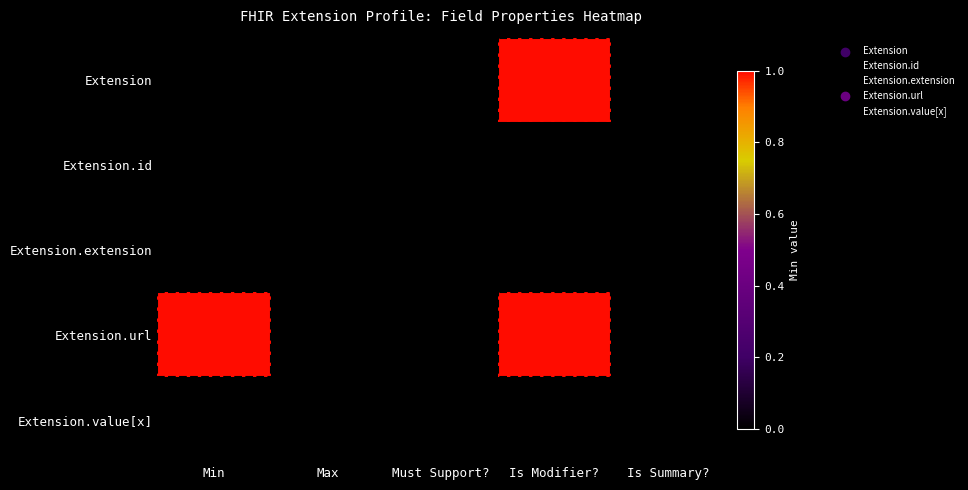

Reading left to right, extract all data points from this chart.

Extension: Min=0	Max=0	Must Support?=0	Is Modifier?=1	Is Summary?=0
Extension.id: Min=0	Max=0	Must Support?=0	Is Modifier?=0	Is Summary?=0
Extension.extension: Min=0	Max=0	Must Support?=0	Is Modifier?=0	Is Summary?=0
Extension.url: Min=1	Max=0	Must Support?=0	Is Modifier?=1	Is Summary?=0
Extension.value[x]: Min=0	Max=0	Must Support?=0	Is Modifier?=0	Is Summary?=0